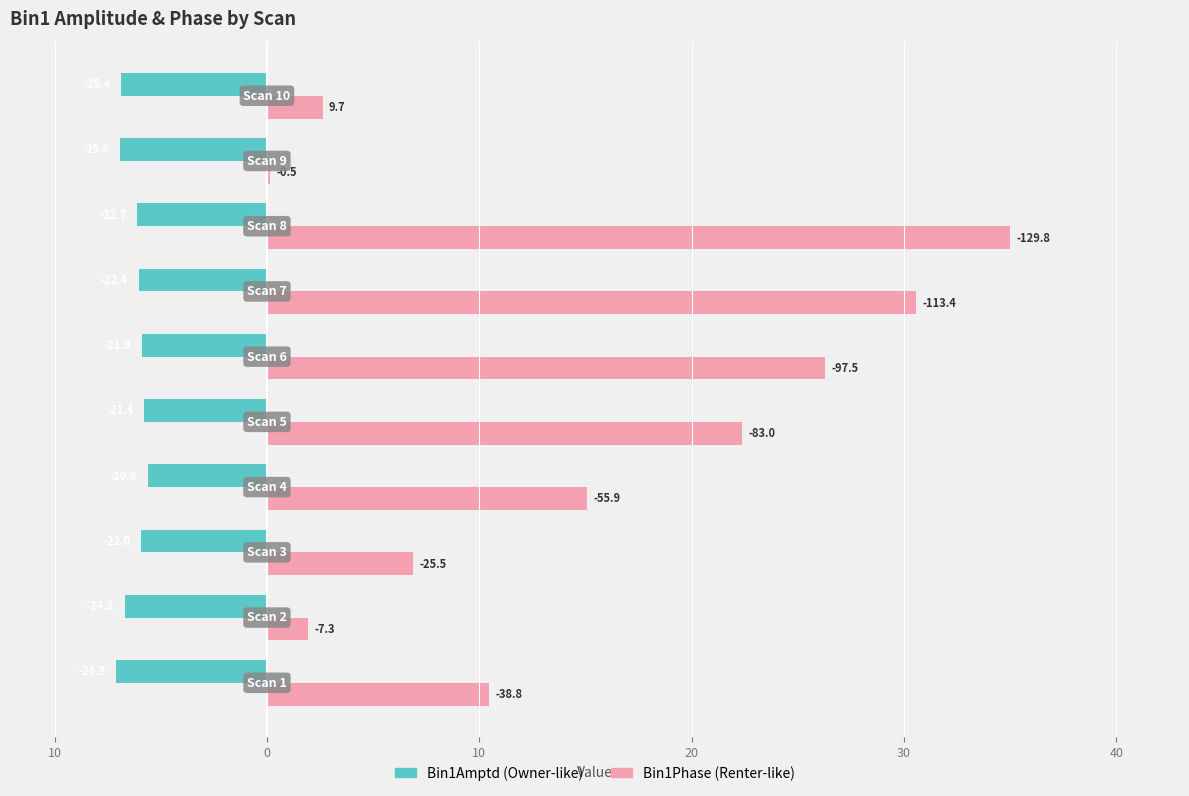

Reading right to left, extract all data points from this chart.

Bin1Amptd: -6.9	-6.9	-6.1	-6.0	-5.9	-5.8	-5.6	-5.9	-6.7	-7.1
Bin1Phase: 2.6	0.1	35.0	30.6	26.3	22.4	15.1	6.9	2.0	10.4